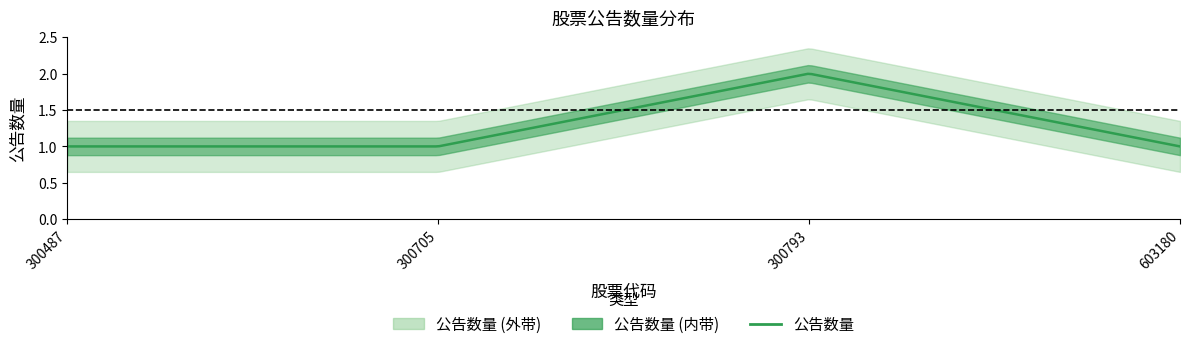

Read the value at 300705.

1